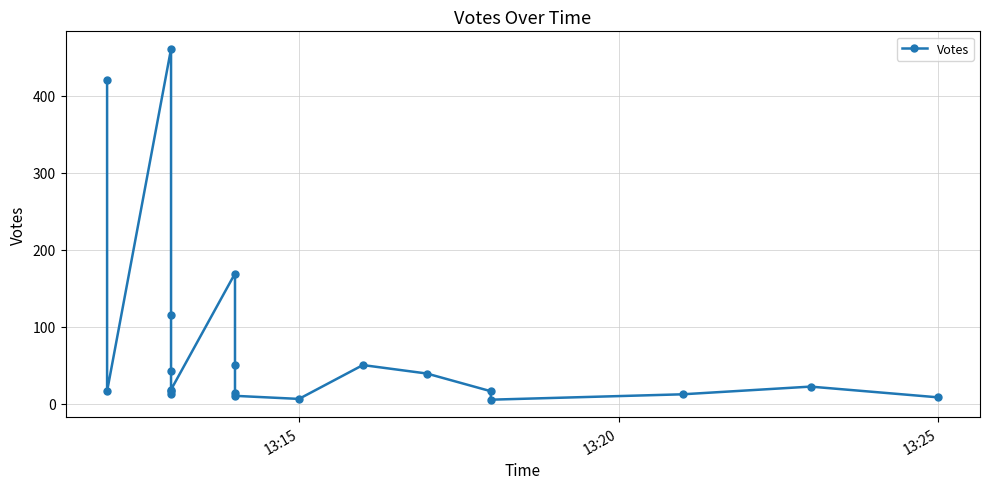

What is the difference between the maximum and minimum values?

456